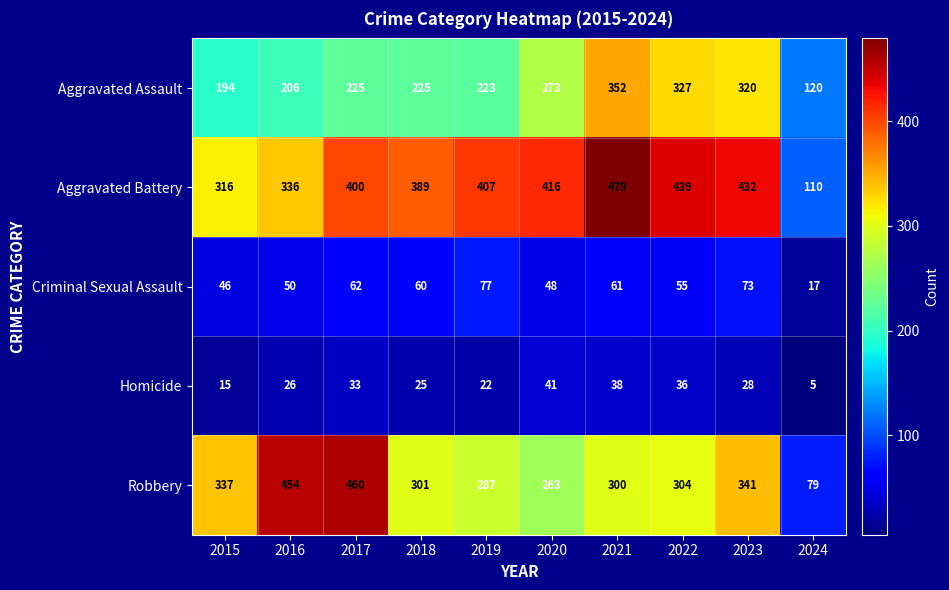

What is the average value of the Homicide series?

27